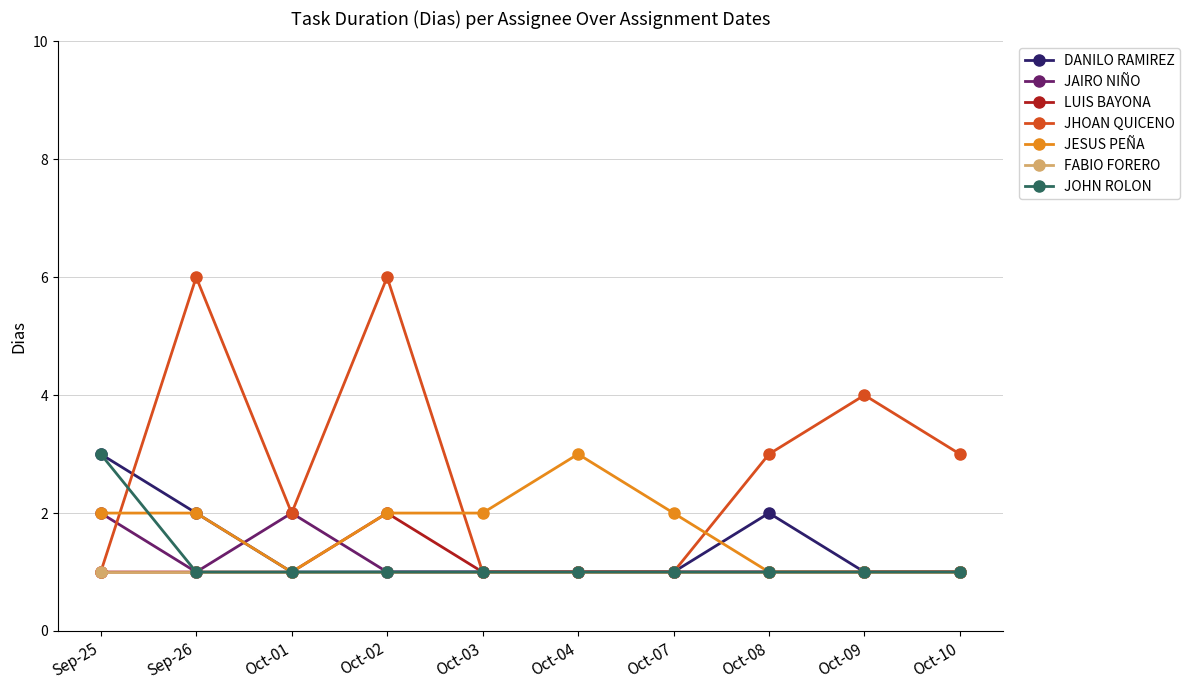

At which category does JESUS PEÑA reach its first local valley?

Oct-01